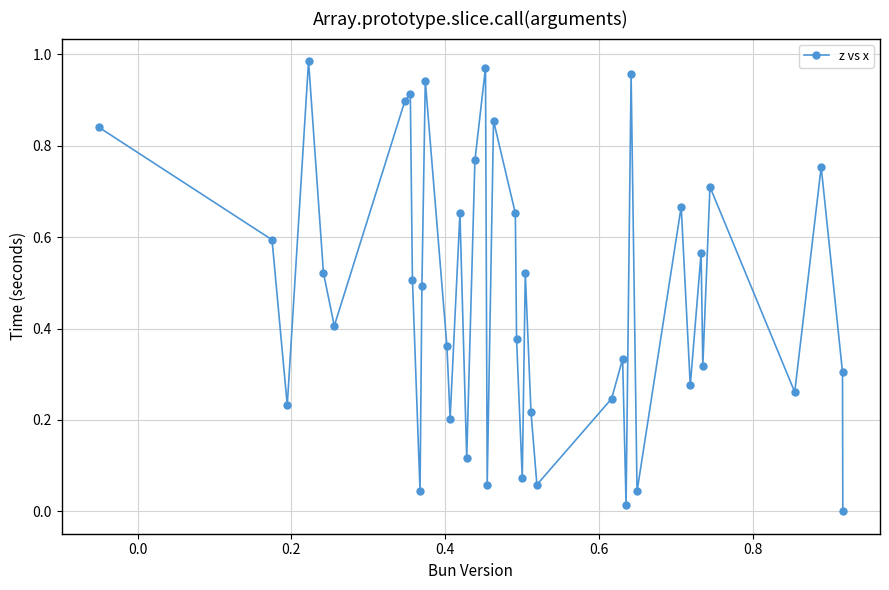

How many points are lower than both their immediate neighbors (excluding endpoints)?

13